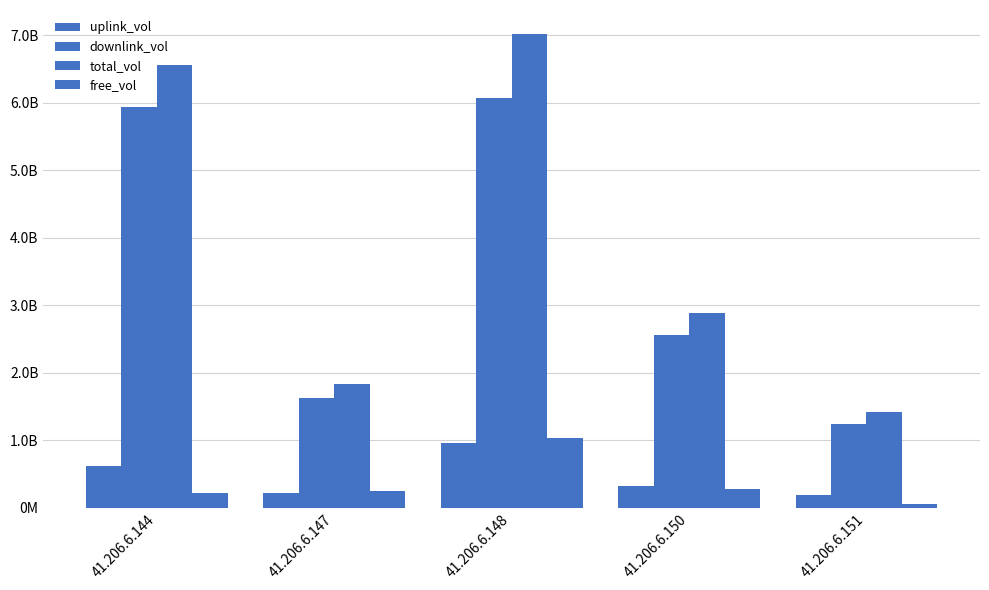

What is the value of the uplink_vol bar at the 2nd from the left?

212605883